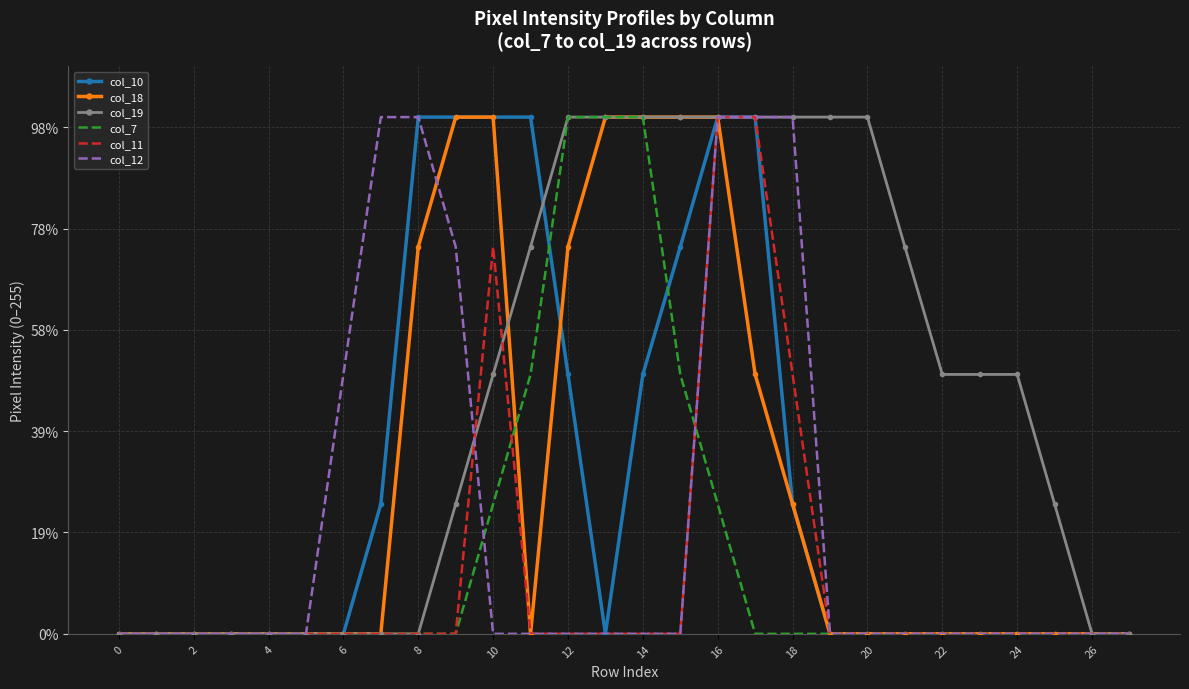

Which category has the highest value across all series?

8